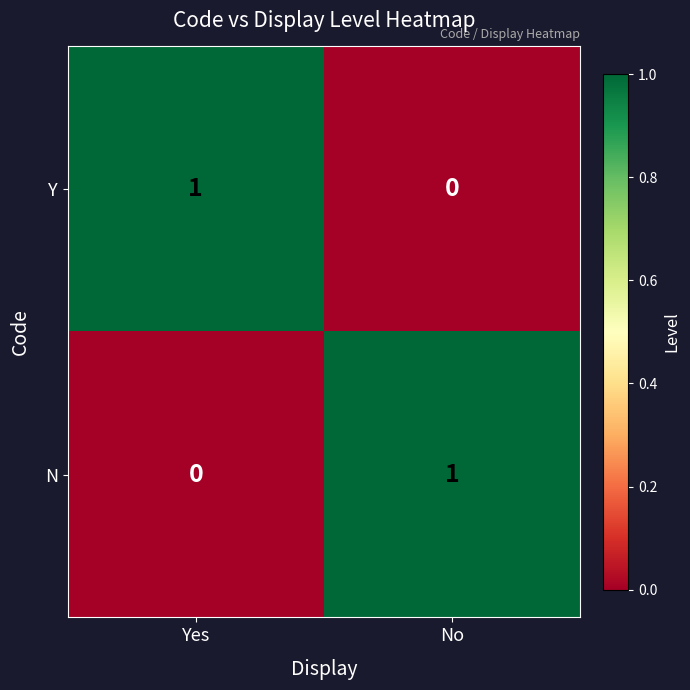

What is the spread (max minus min) of values at No?

1